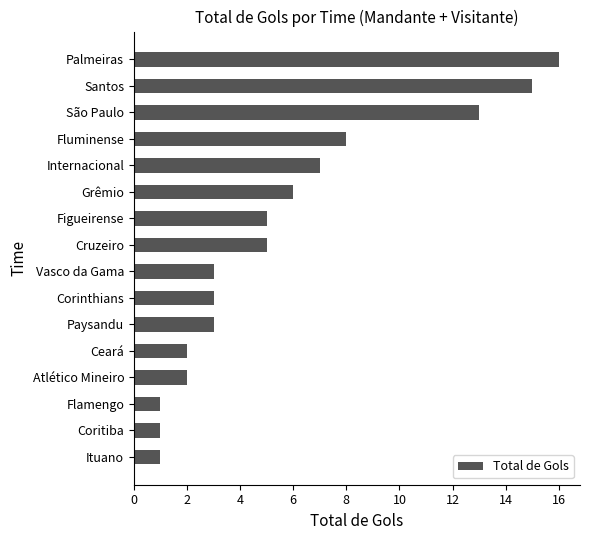

Where is the data nearest to the value 8?

Fluminense